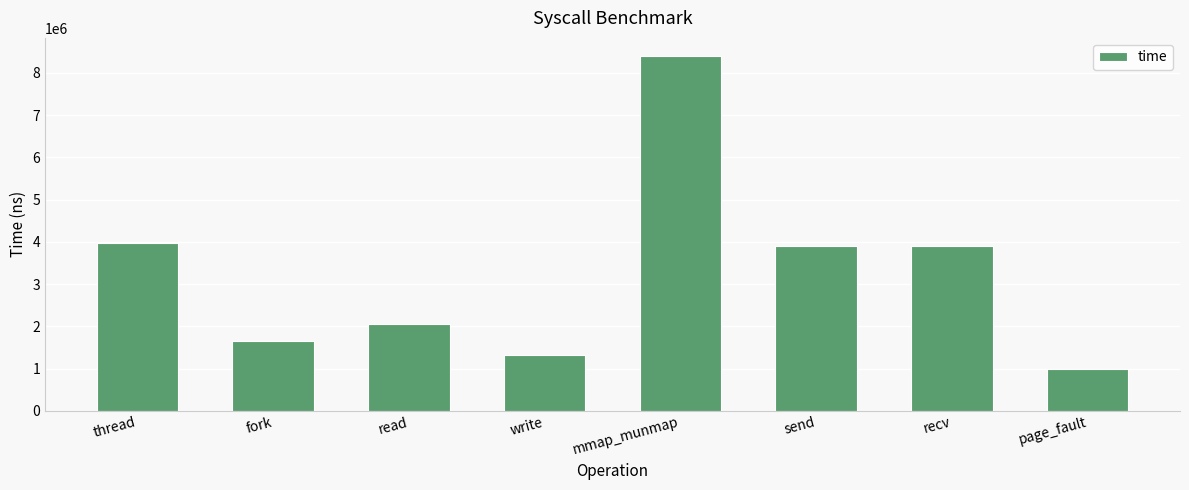

The value at write is 1317134. True or false?

True